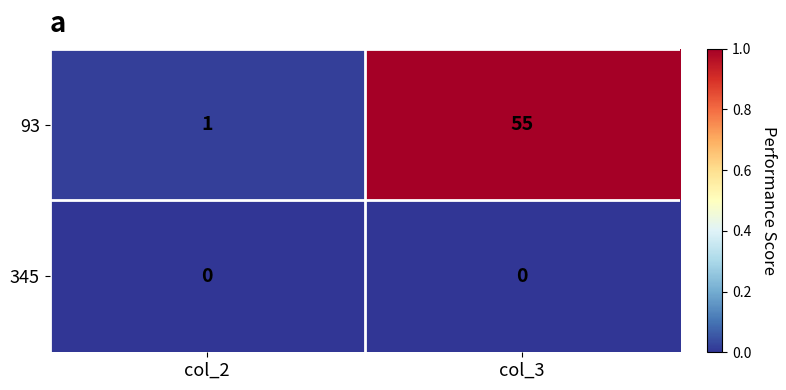

What is the difference between the maximum and minimum values in the 93 series?

54